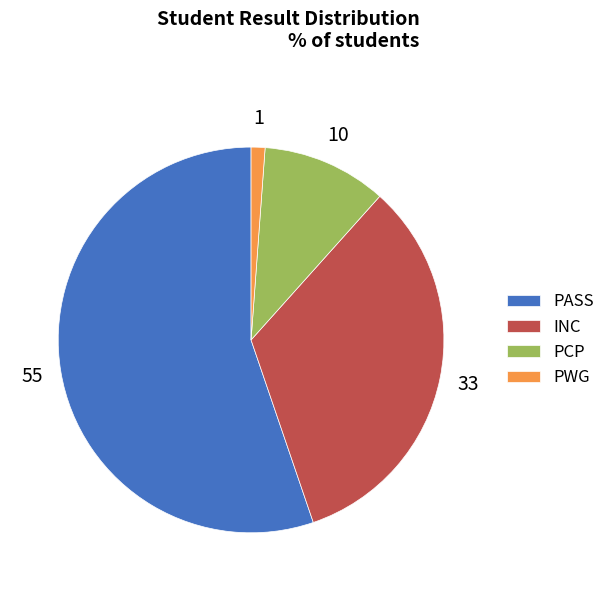

What is the ratio of the value at PASS to the value at INC?

1.7